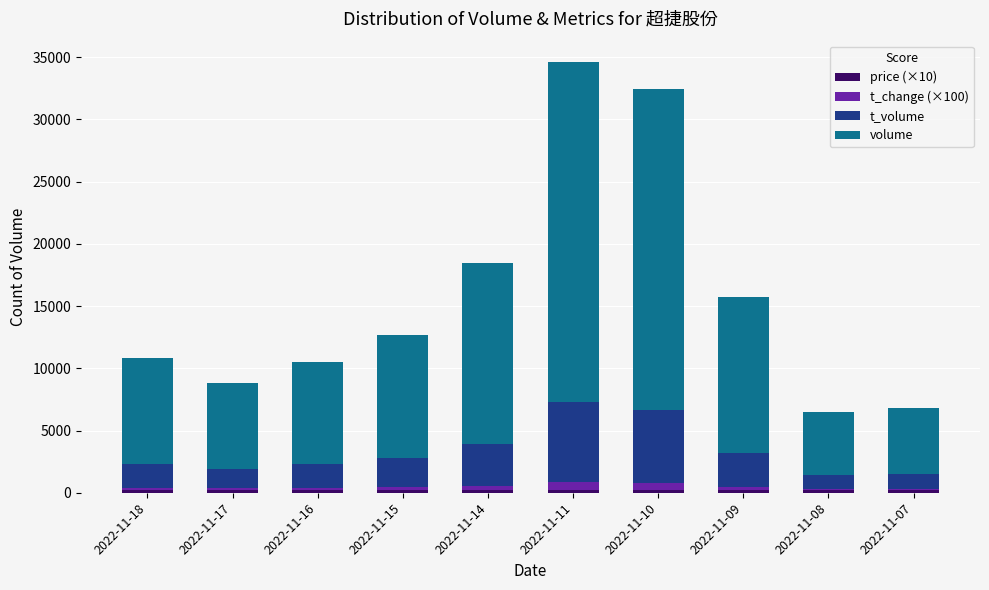

Where is price (×10) nearest to the value 225?

2022-11-18